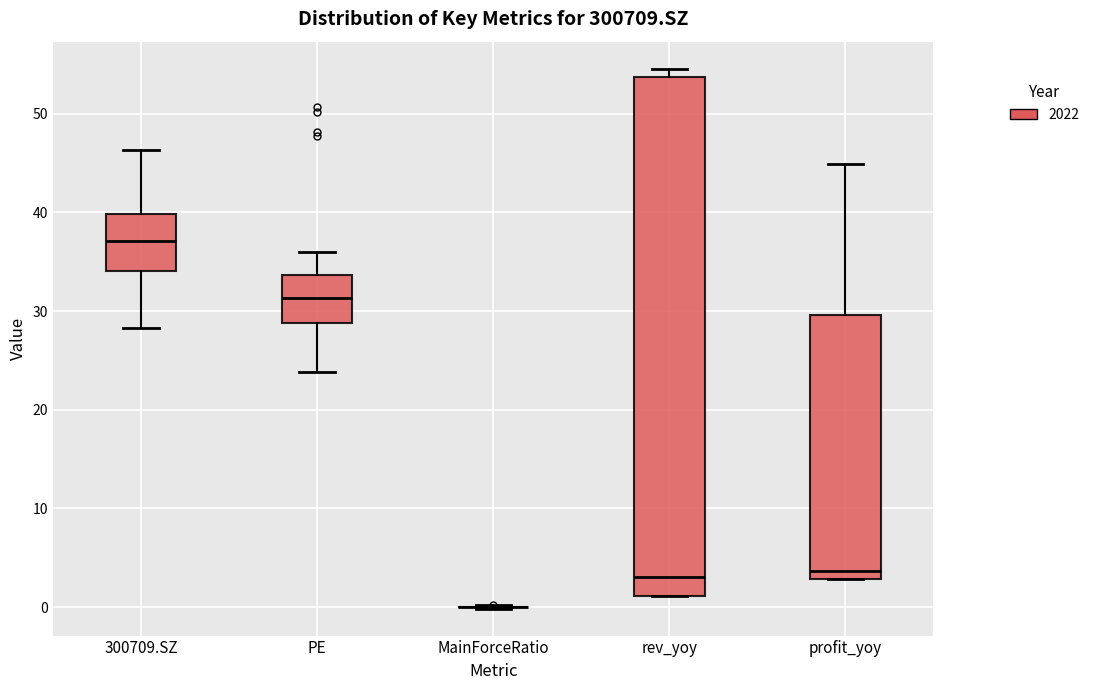

Reading left to right, transcribe this box plot: for each box, give where its median line is, the range the box spans, and where its two whiskers end, as read against the y-axis. The values are not printed on the chart, so give them approximately, as read against the axis.

300709.SZ: median 37, box 34 to 40, whiskers 28 to 46
PE: median 31, box 29 to 34, whiskers 24 to 36
MainForceRatio: box collapsed to a line at 0, whiskers 0 to 0
rev_yoy: median 3, box 1 to 54, whiskers 1 to 55
profit_yoy: median 4, box 3 to 30, whiskers 3 to 45